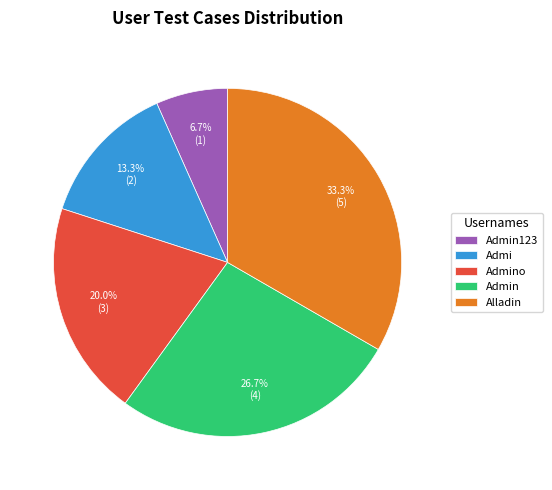

To the nearest percent, what percentage of the pie is Admin123?

7%